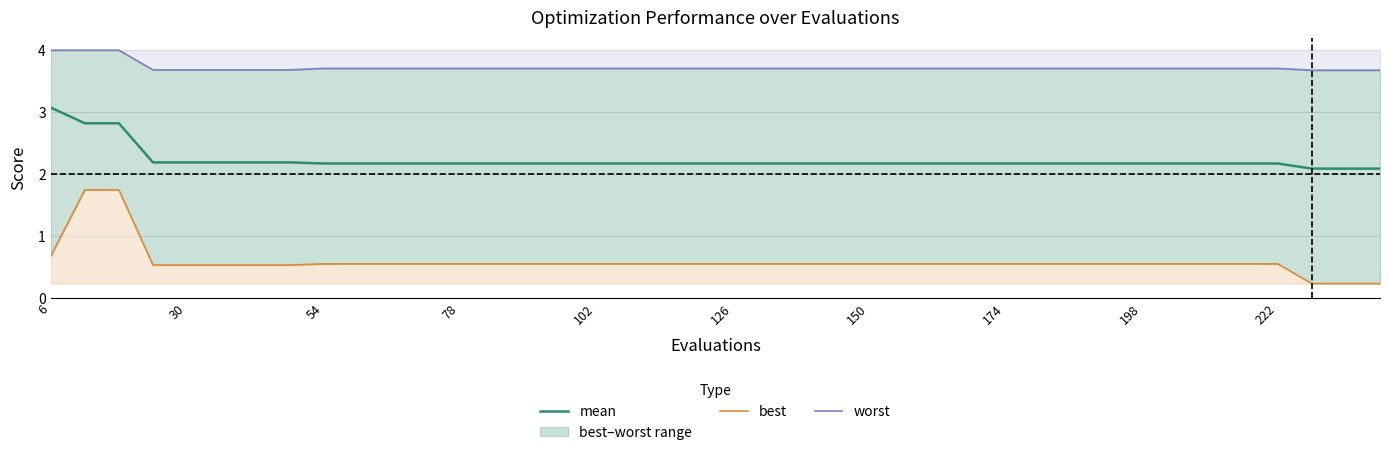

List the series in order of their peak value, highest first.

worst, mean, best